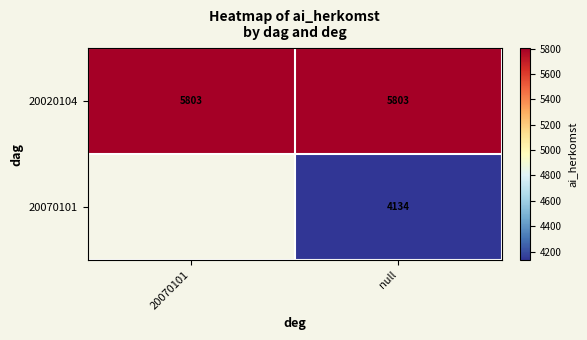

What is the spread (max minus min) of values at null?

1669